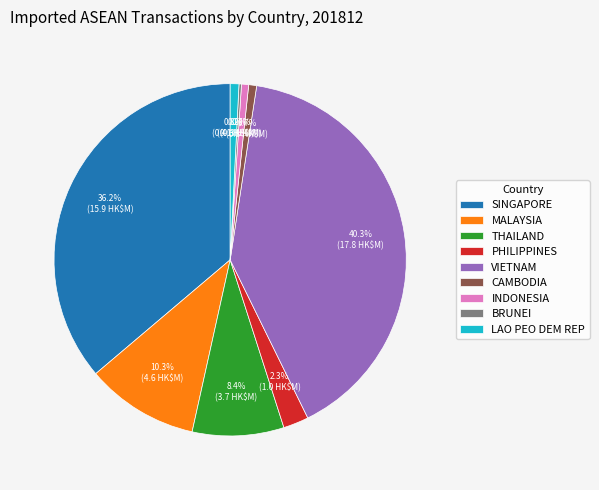

To the nearest percent, what percentage of the pie is MALAYSIA?

10%